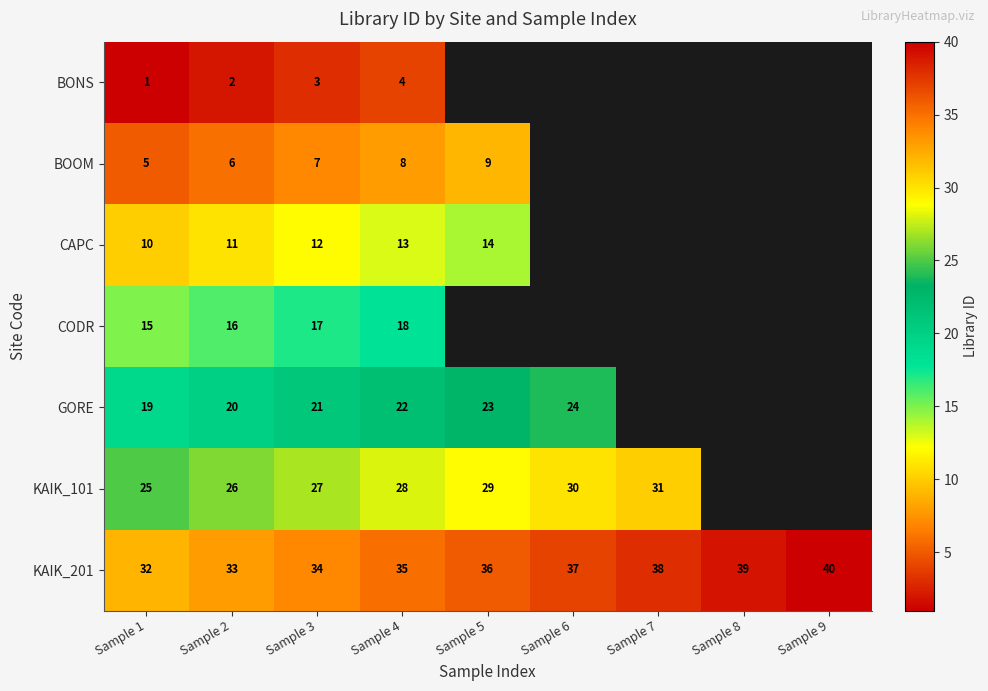

The value of BONS at Sample 1 is 0. True or false?

False